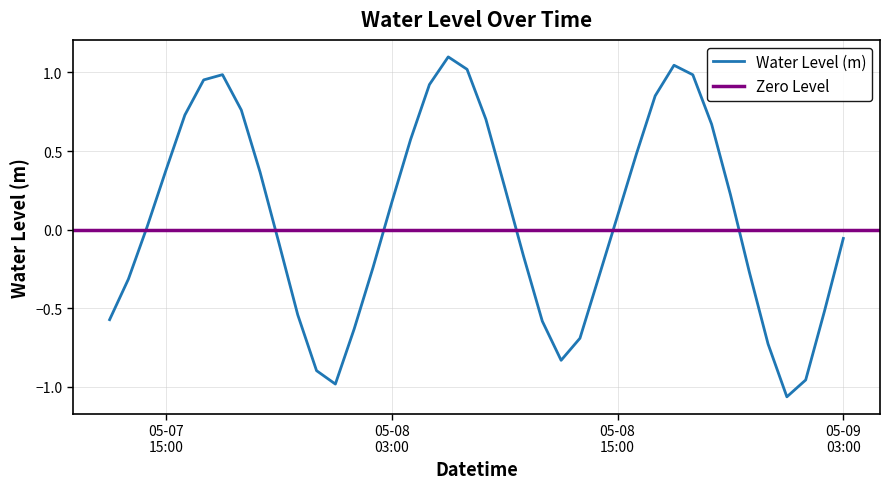

What is the maximum value shown in the chart?

1.1